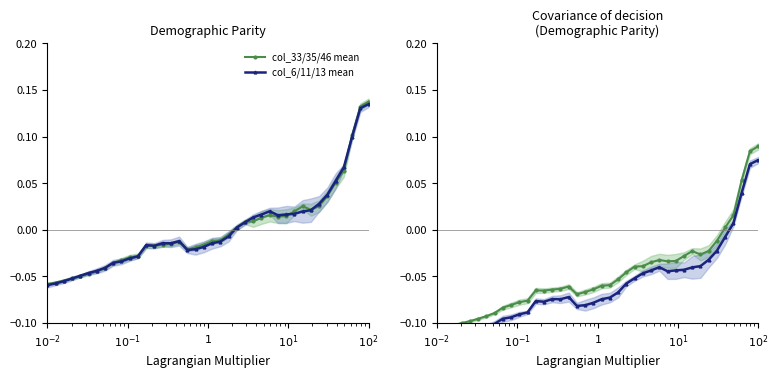

Reading left to right, list all the values displayed in this chart.

col_33/35/46 mean: -0.1	-0.1	-0.1	-0.1	-0.1	-0.1	-0.1	-0.1	-0.1	-0.1	-0.1	-0.1	-0.1	-0.1	-0.1	-0.1	-0.1	-0.1	-0.1	-0.1	-0.1	-0.1	-0.1	-0.0	-0.0	-0.0	-0.0	-0.0	-0.0	-0.0	-0.0	-0.0	-0.0	-0.0	-0.0	0.0	0.0	0.1	0.1	0.1
col_6/11/13 mean: -0.1	-0.1	-0.1	-0.1	-0.1	-0.1	-0.1	-0.1	-0.1	-0.1	-0.1	-0.1	-0.1	-0.1	-0.1	-0.1	-0.1	-0.1	-0.1	-0.1	-0.1	-0.1	-0.1	-0.1	-0.1	-0.0	-0.0	-0.0	-0.0	-0.0	-0.0	-0.0	-0.0	-0.0	-0.0	-0.0	0.0	0.0	0.1	0.1